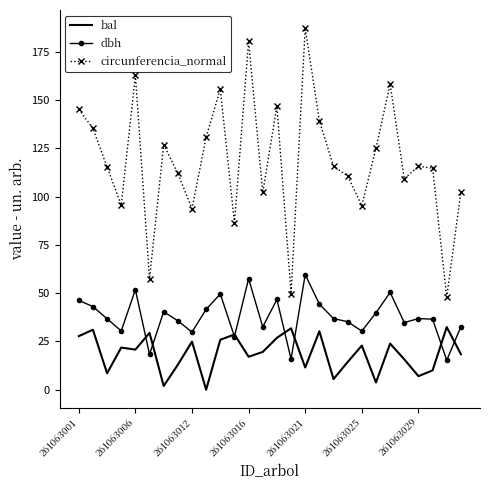

True or false: dbh and circunferencia_normal intersect in this chart.

False